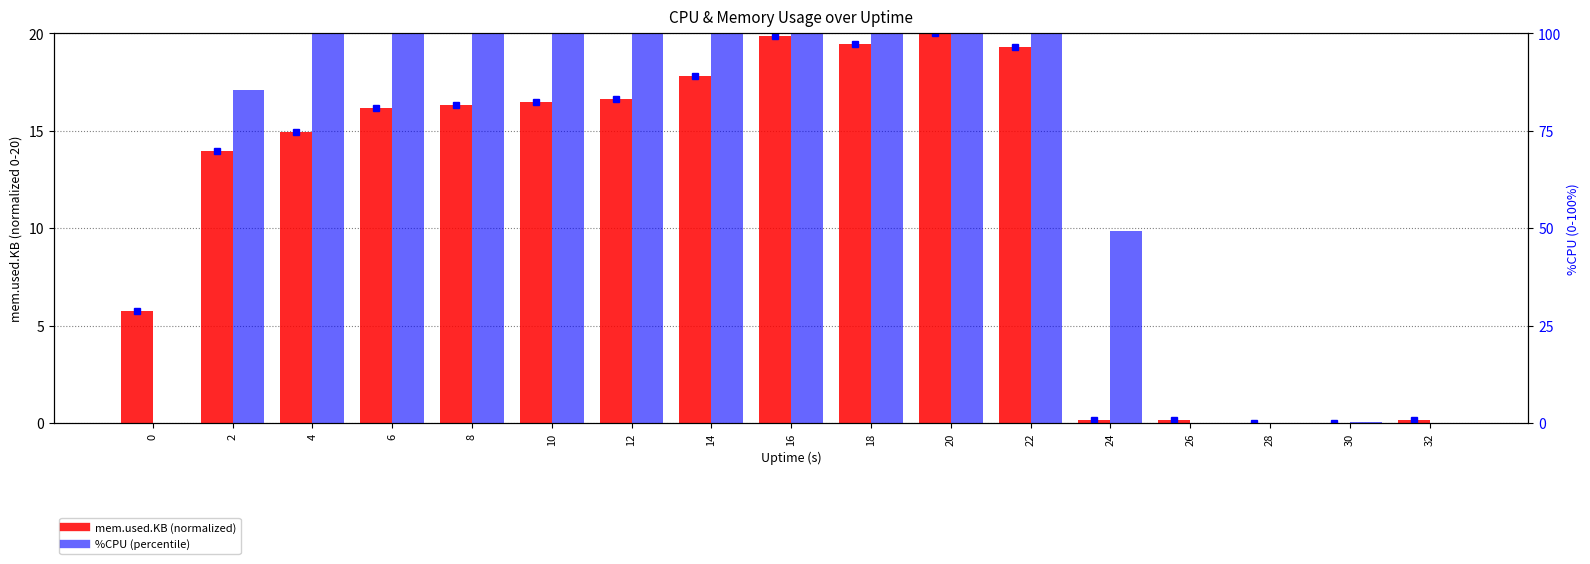

What is the difference between the mem.used.KB values at 8 and 16?

3.5